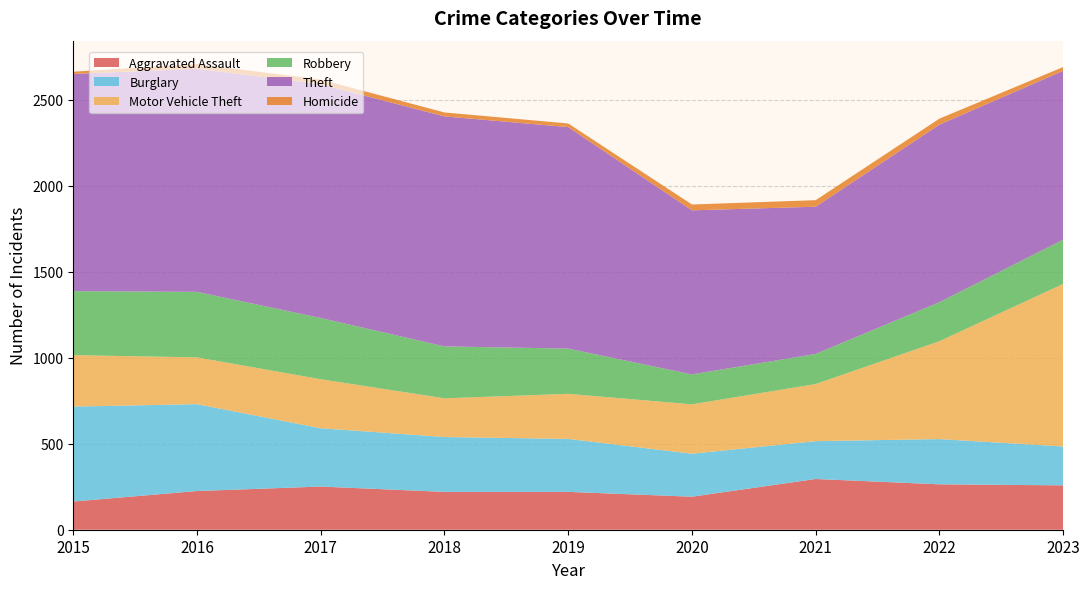

Reading right to left, what are all the values shown in this chart?

Aggravated Assault: 2023=258	2022=264	2021=295	2020=192	2019=220	2018=220	2017=251	2016=225	2015=164
Burglary: 2023=226	2022=263	2021=220	2020=250	2019=308	2018=319	2017=339	2016=505	2015=552
Motor Vehicle Theft: 2023=945	2022=569	2021=332	2020=287	2019=262	2018=225	2017=285	2016=272	2015=299
Robbery: 2023=257	2022=227	2021=175	2020=174	2019=263	2018=302	2017=356	2016=381	2015=372
Theft: 2023=982	2022=1032	2021=856	2020=954	2019=1288	2018=1337	2017=1359	2016=1297	2015=1263
Homicide: 2023=22	2022=35	2021=38	2020=34	2019=21	2018=23	2017=27	2016=28	2015=13